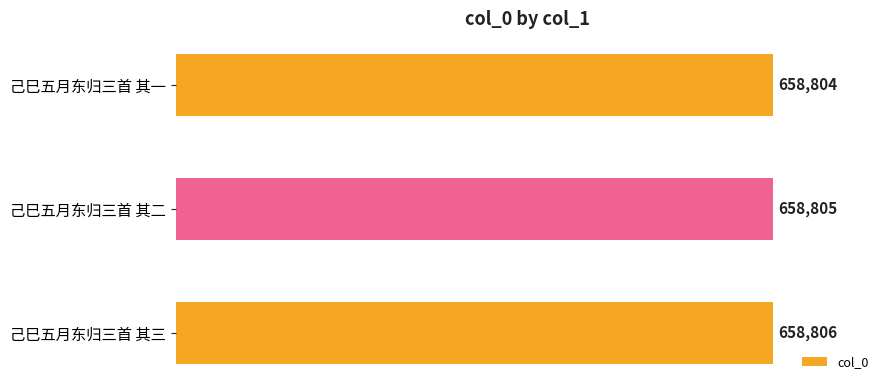

At which label is the value closest to 658805?

己巳五月东归三首 其二